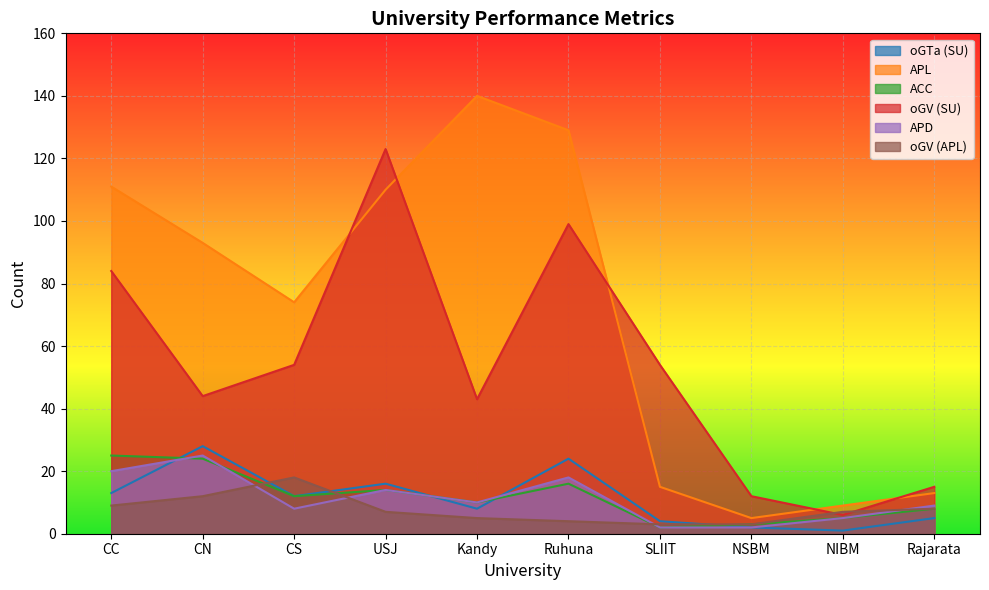

How many lines are shown in the chart?

6